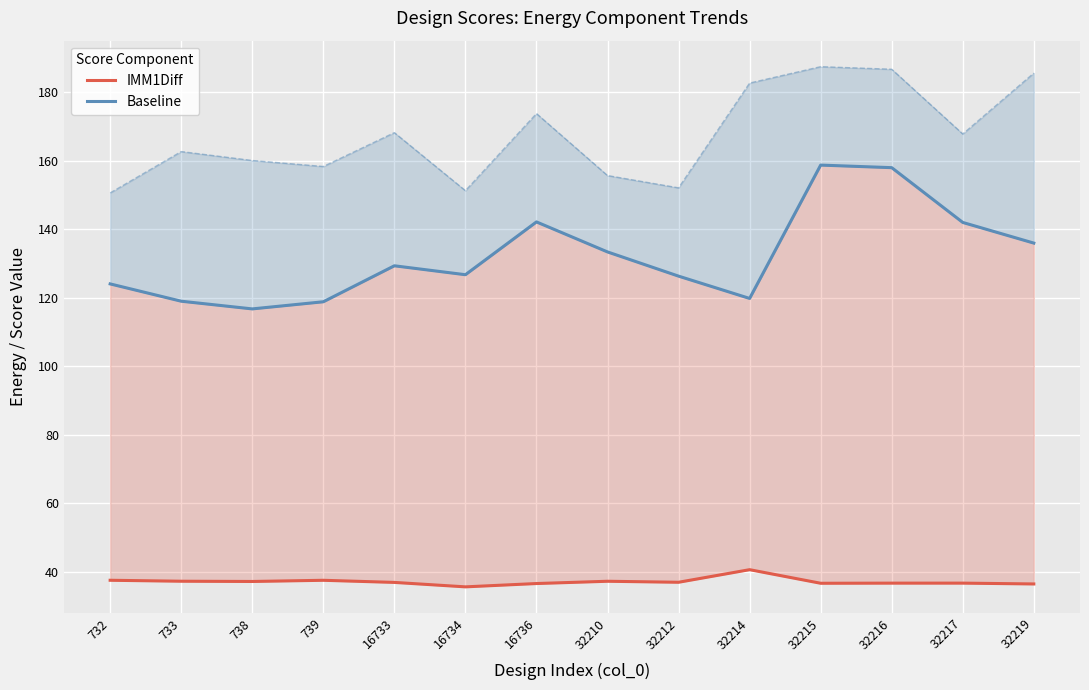

Reading left to right, what are all the values shown in this chart?

IMM1Diff: 37.5	37.2	37.1	37.5	36.9	35.6	36.5	37.2	36.9	40.6	36.6	36.6	36.6	36.4
Baseline: 124.0	118.9	116.7	118.8	129.3	126.7	142.1	133.3	126.3	119.8	158.7	157.9	141.9	135.9